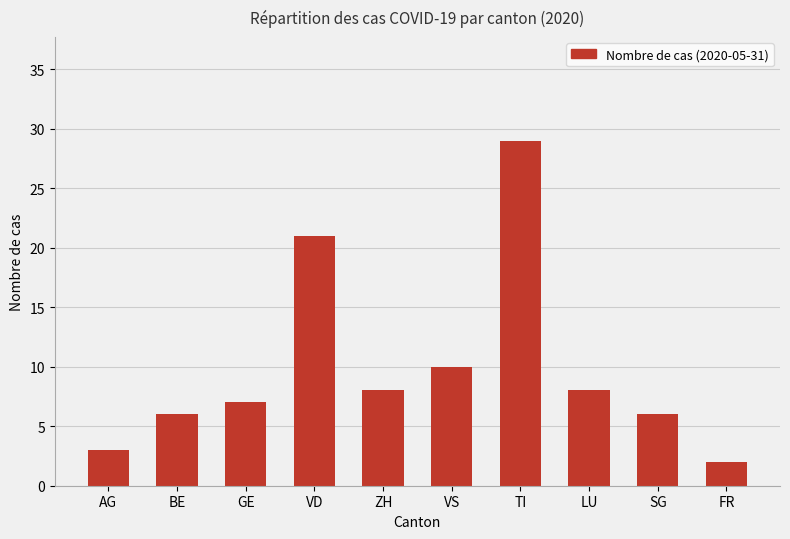

What position from the left is VD?

4